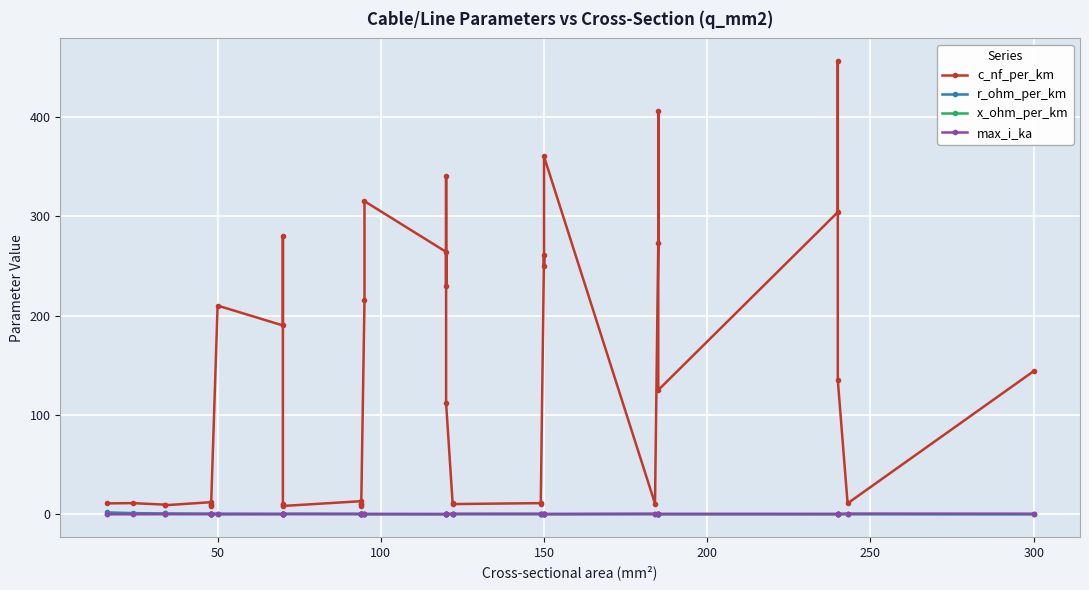

Rank the series by their maximum value, from lowest to highest.

x_ohm_per_km, max_i_ka, r_ohm_per_km, c_nf_per_km